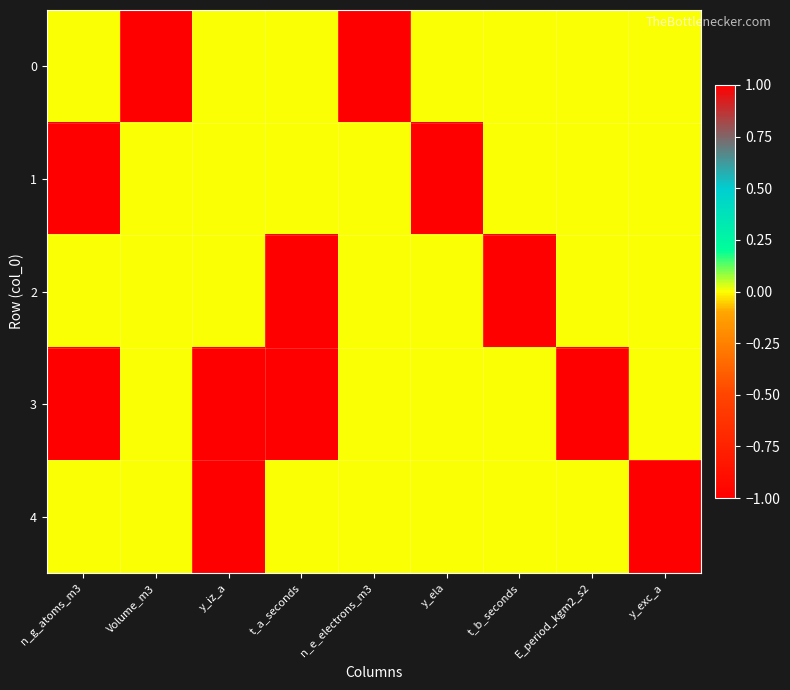

At y_exc_a, list the series in order from largest to smallest.

4, 0, 1, 2, 3